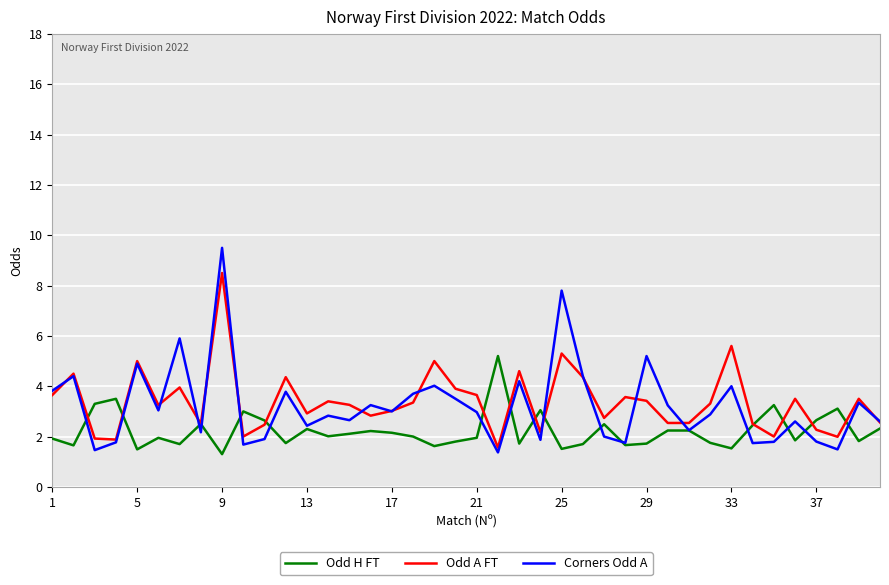

After their last crossing, which series has the higher values: Odd H FT or Odd A FT?

Odd A FT